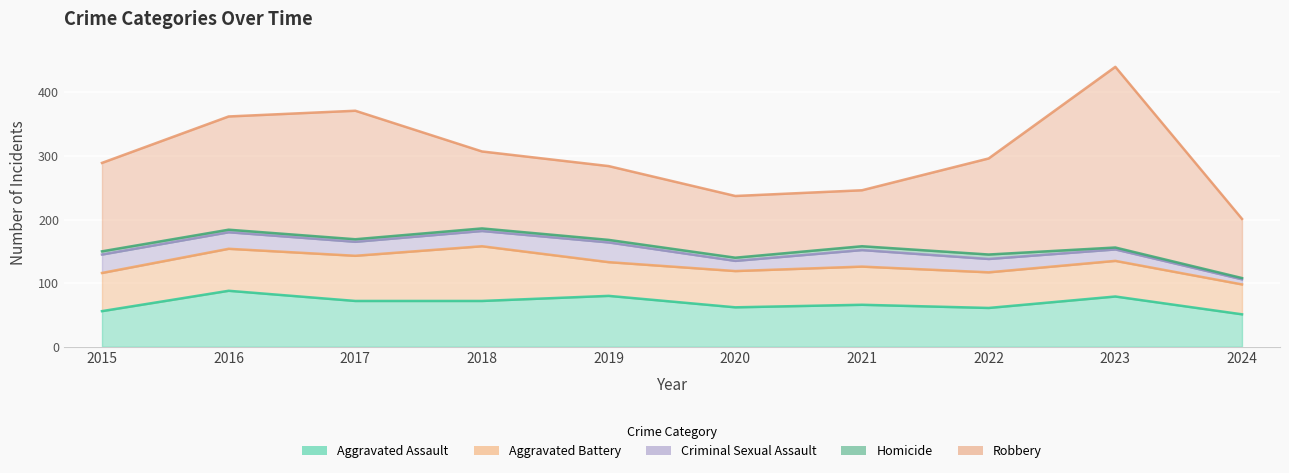

Which has a higher value, 2015 or 2019?

2019